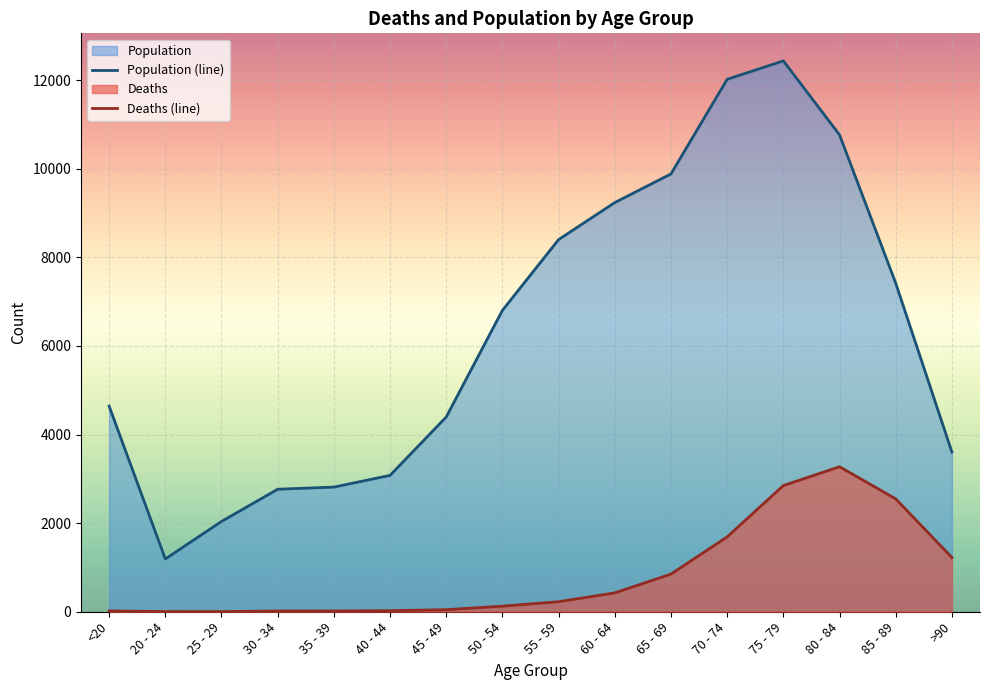

Reading right to left, transcribe all the data shown in this chart.

Deaths: >90=1224	85 - 89=2548	80 - 84=3273	75 - 79=2848	70 - 74=1690	65 - 69=850	60 - 64=426	55 - 59=227	50 - 54=126	45 - 49=47	40 - 44=24	35 - 39=18	30 - 34=17	25 - 29=3	20 - 24=4	<20=18
Population: >90=3604	85 - 89=7417	80 - 84=10764	75 - 79=12434	70 - 74=12018	65 - 69=9883	60 - 64=9236	55 - 59=8400	50 - 54=6803	45 - 49=4396	40 - 44=3078	35 - 39=2814	30 - 34=2765	25 - 29=2038	20 - 24=1191	<20=4641